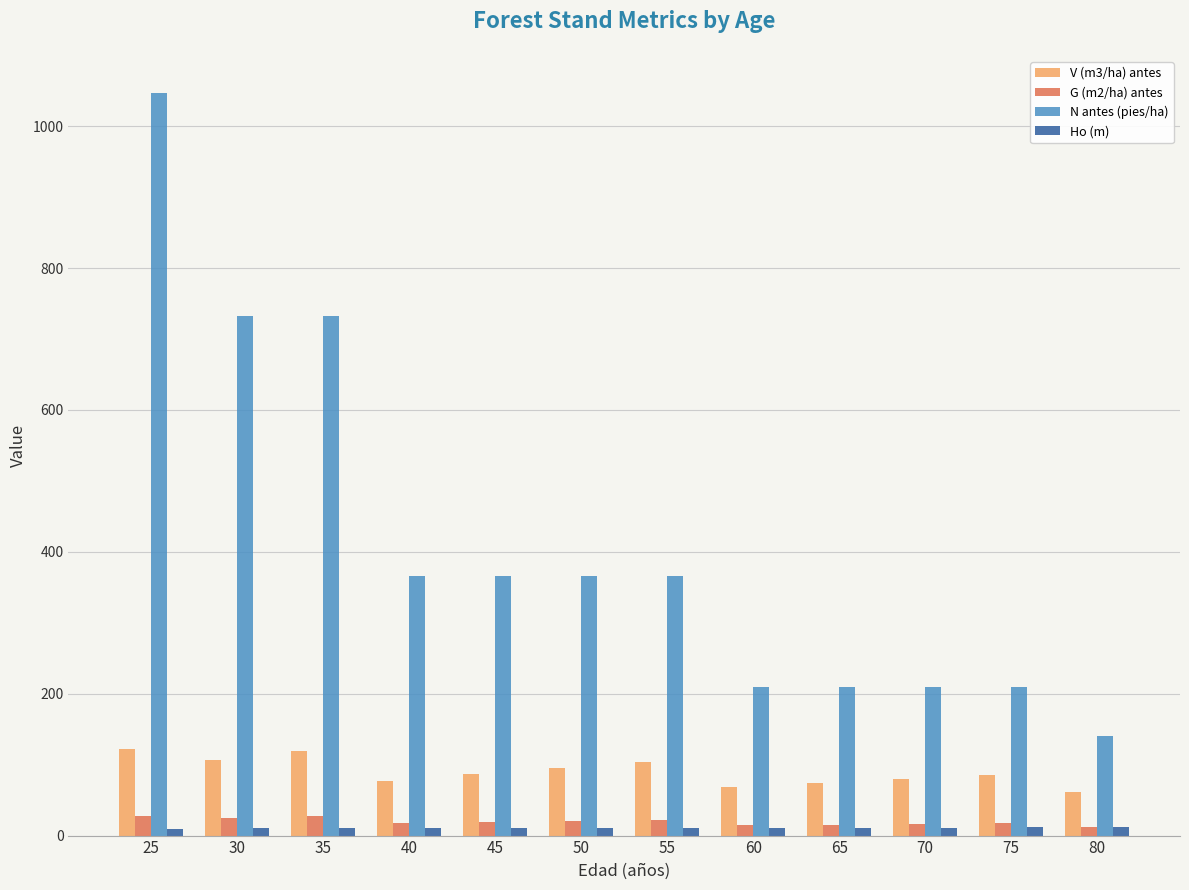

Is it true that N antes (pies/ha) equals 49.4 at 65?

False